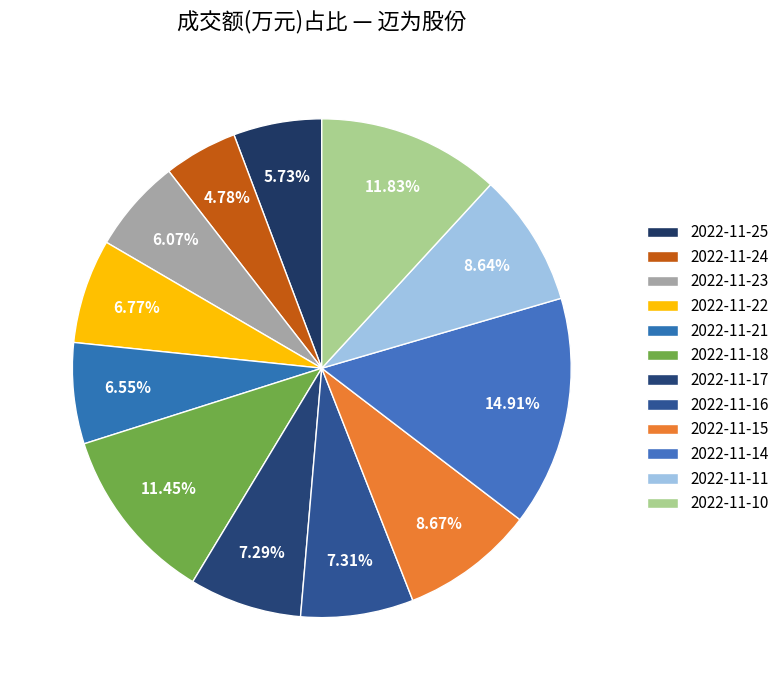

How many segments does this pie chart have?

12